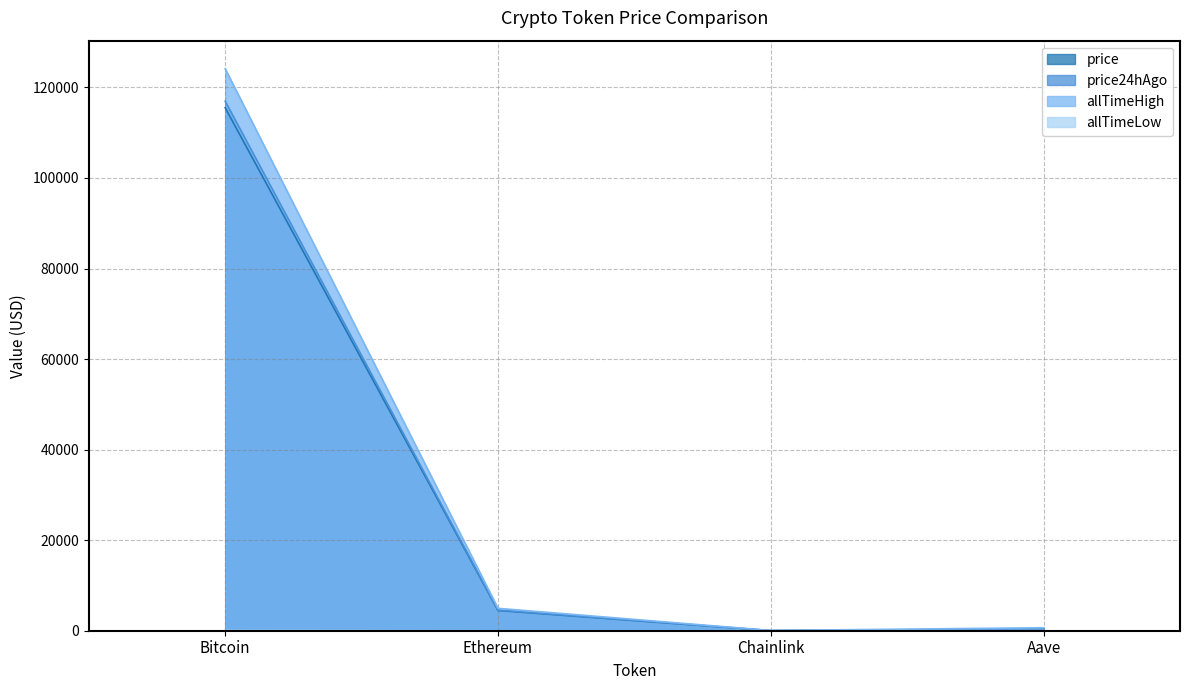

What is the total value across all series at Ethereum?

13963.4